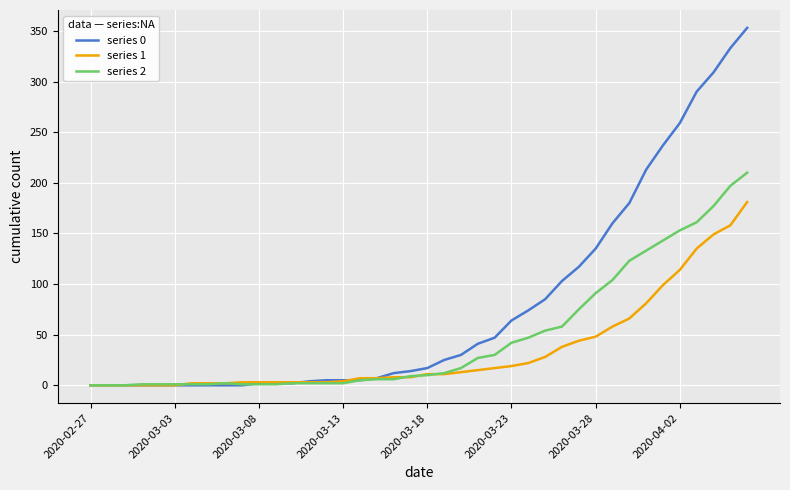

List the series in order of their peak value, lowest first.

series 1, series 2, series 0